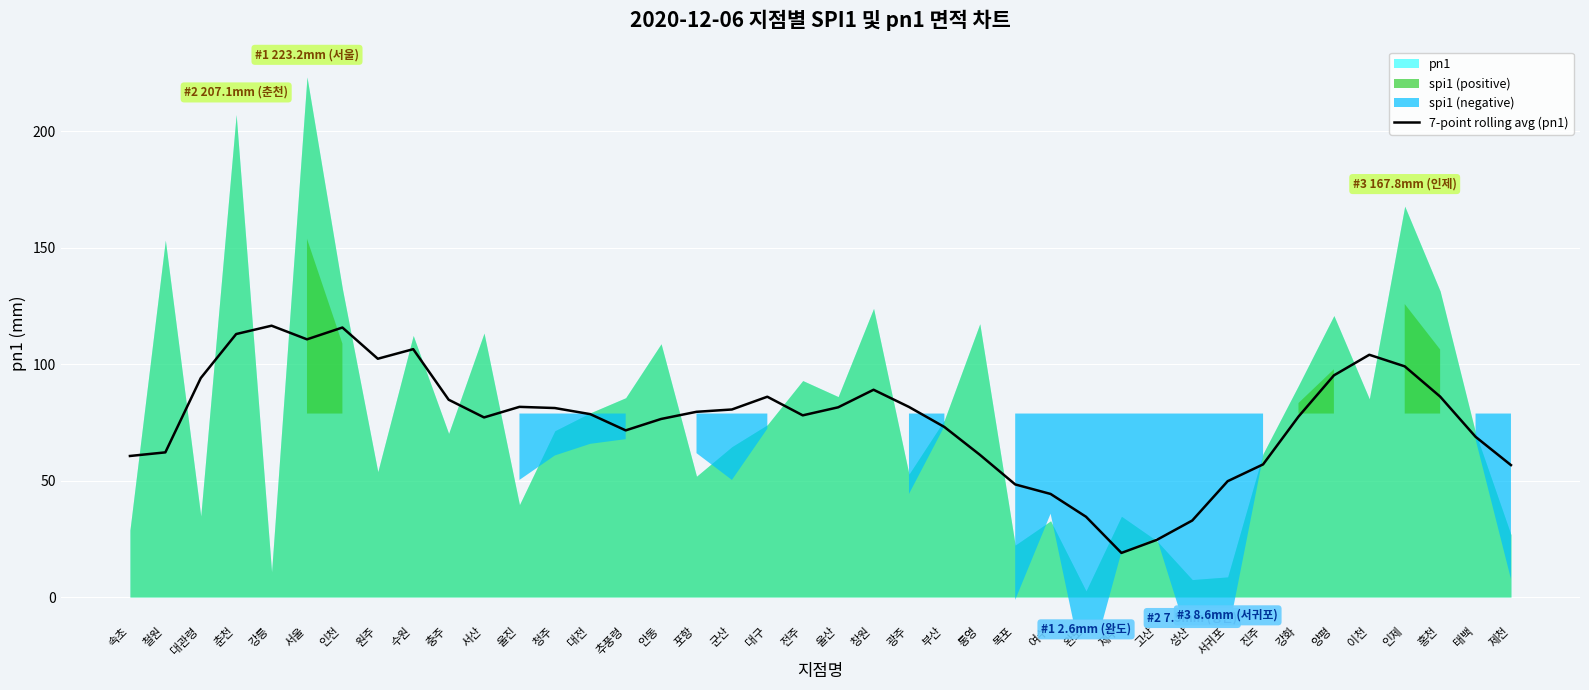

How many lines are shown in the chart?

1